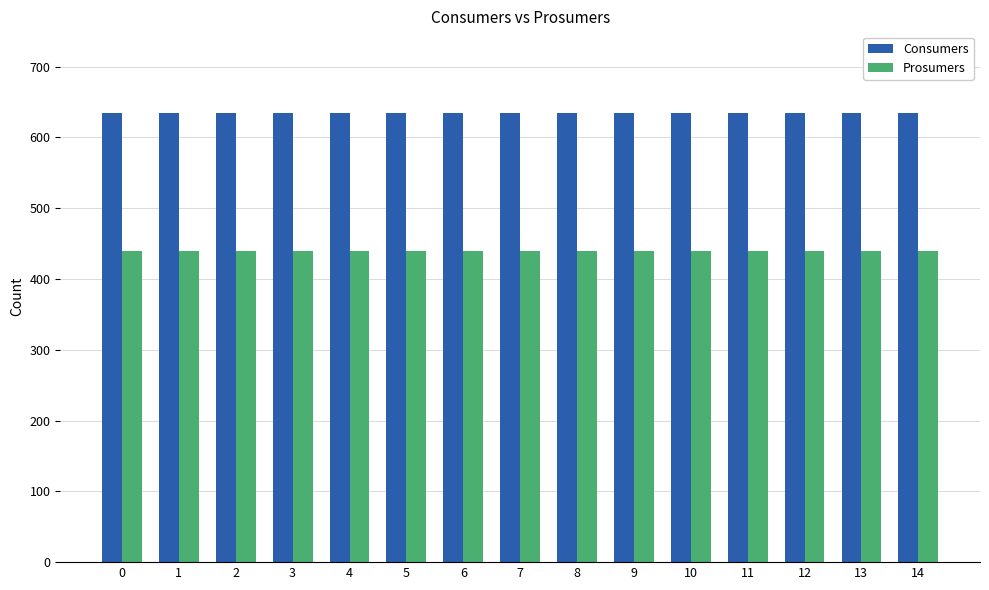

What is the difference between the highest and lowest values at 1?

195